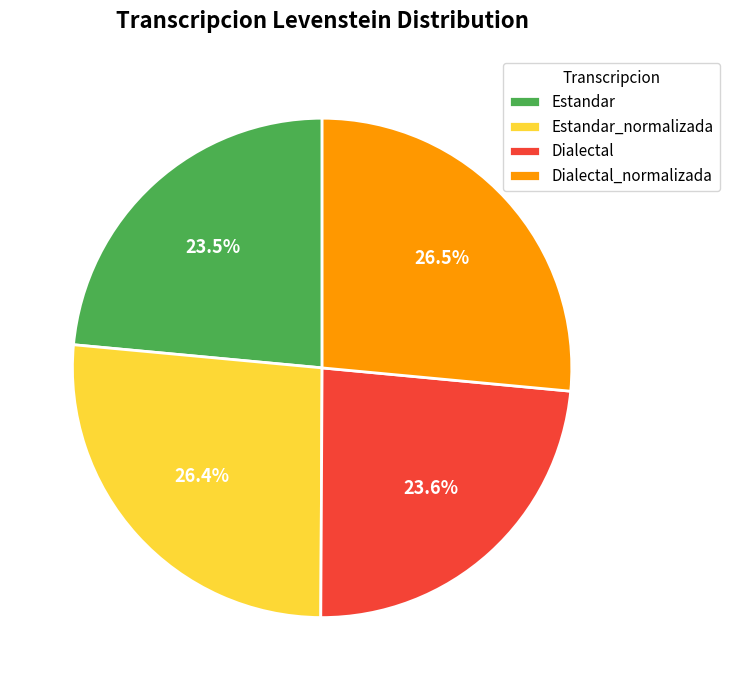

What percentage is the Dialectal slice, to the nearest percent?

24%